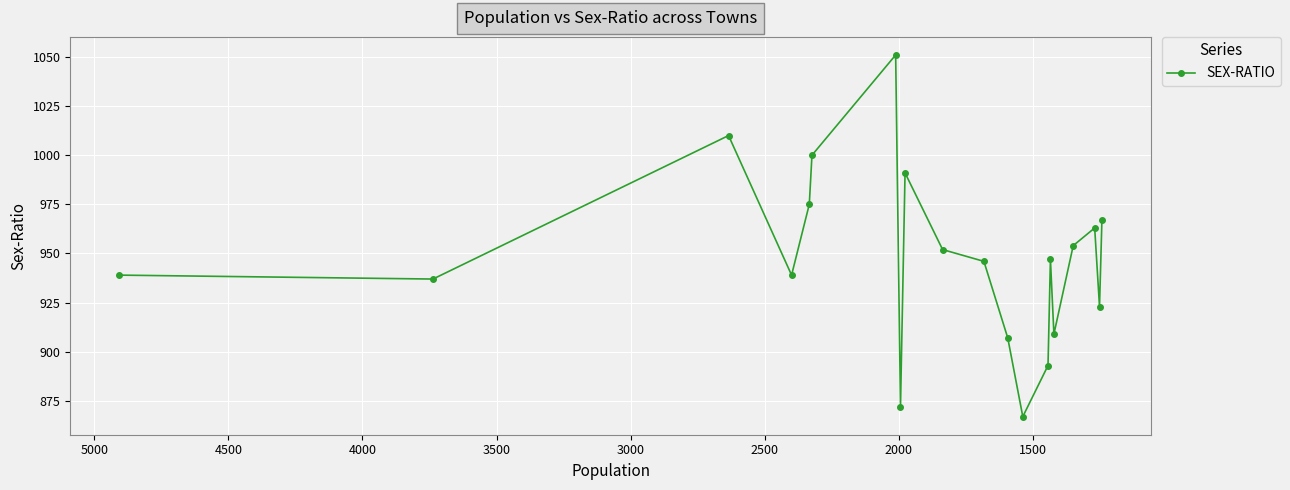

Between 3000 and 4500, which is larger?

3000